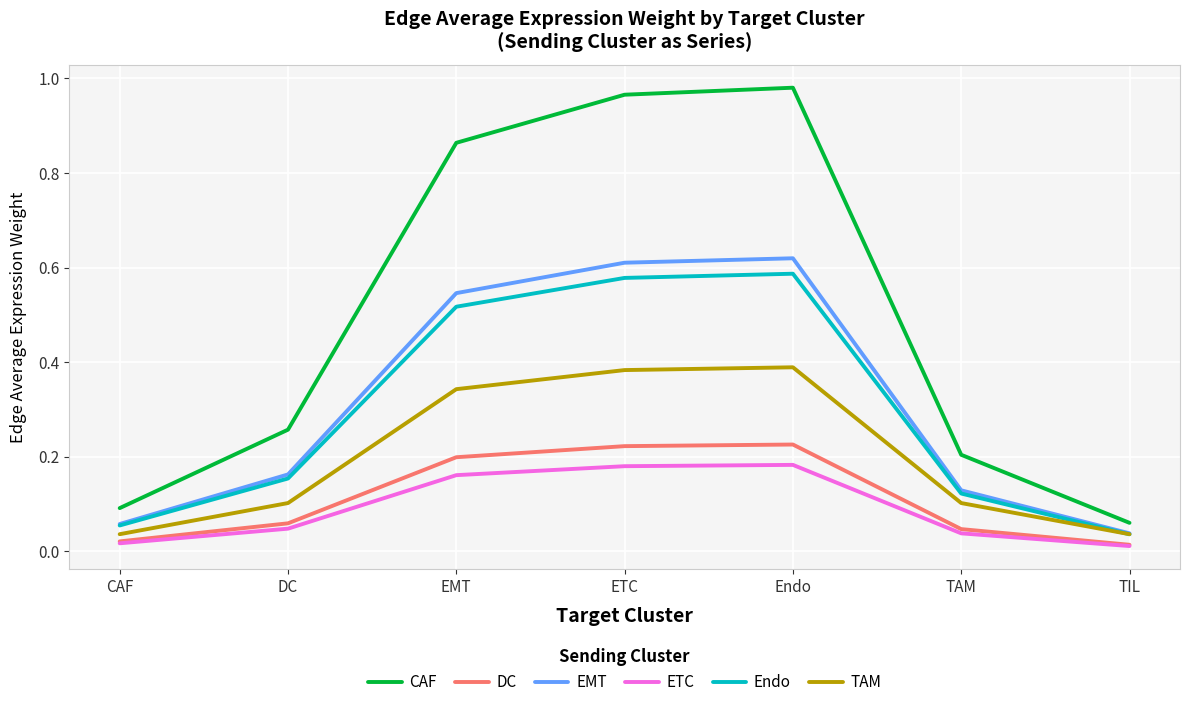

Which series changed the most between Endo and TIL?

CAF